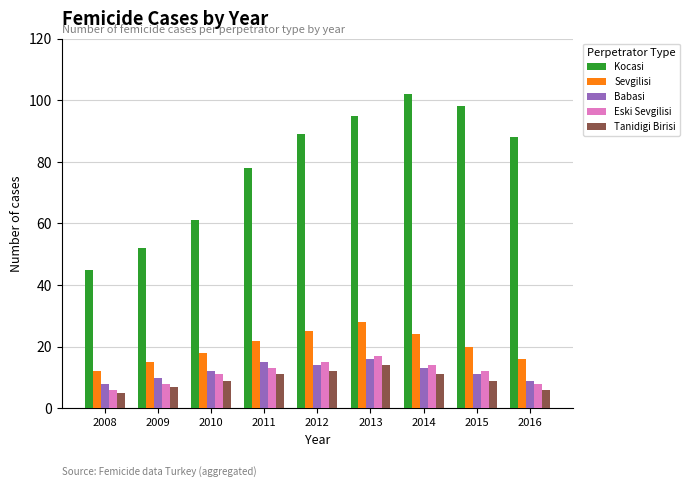

What are all the series names shown in the legend?

Kocasi, Sevgilisi, Babasi, Eski Sevgilisi, Tanidigi Birisi